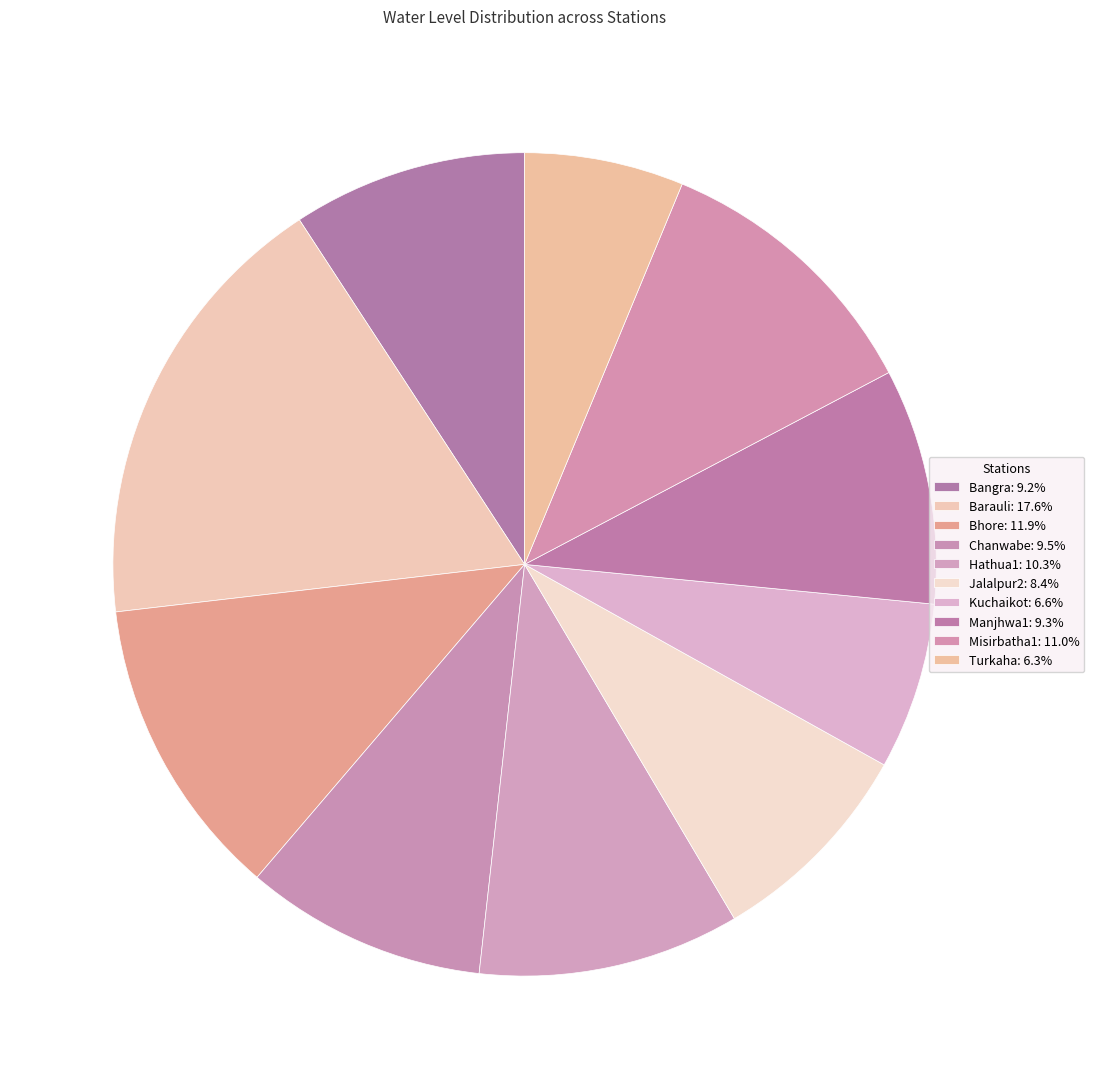

How many slices are in this pie chart?

10